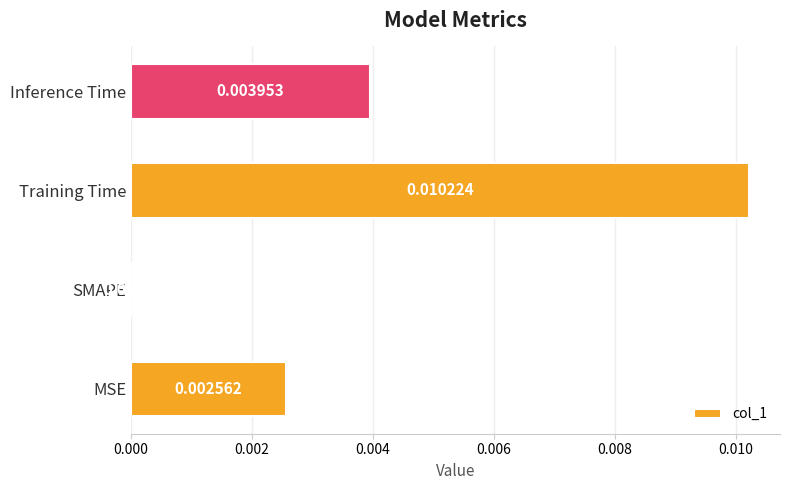

Are the bars horizontal?

Yes